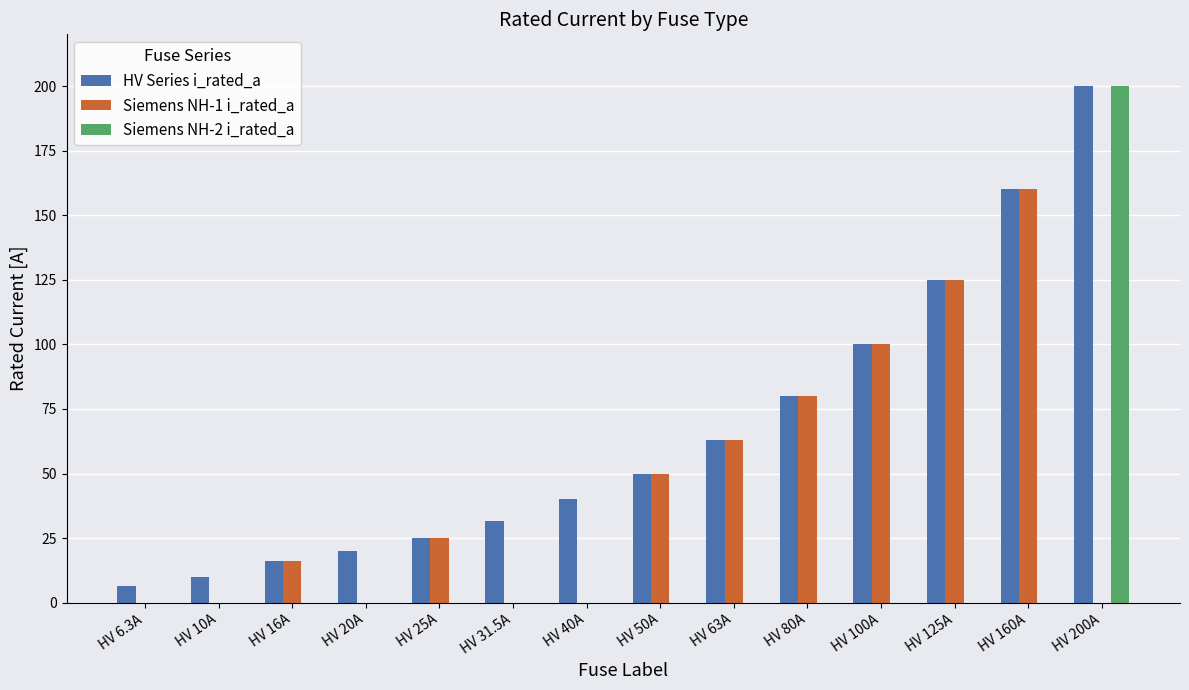

Between HV 20A and HV 31.5A, which series saw the biggest shift?

HV Series i_rated_a